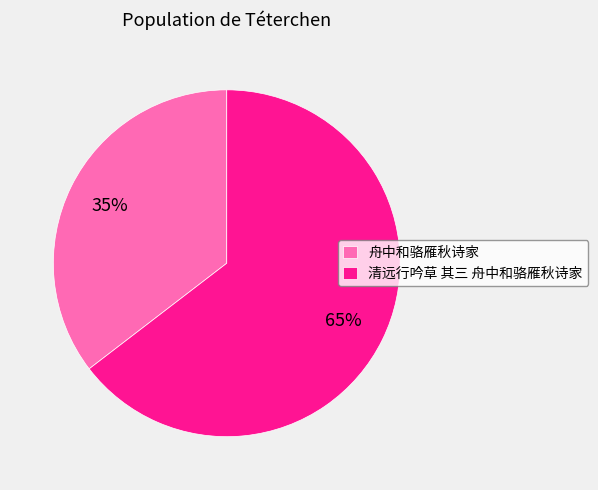

To the nearest percent, what is the average slice percentage?

50%